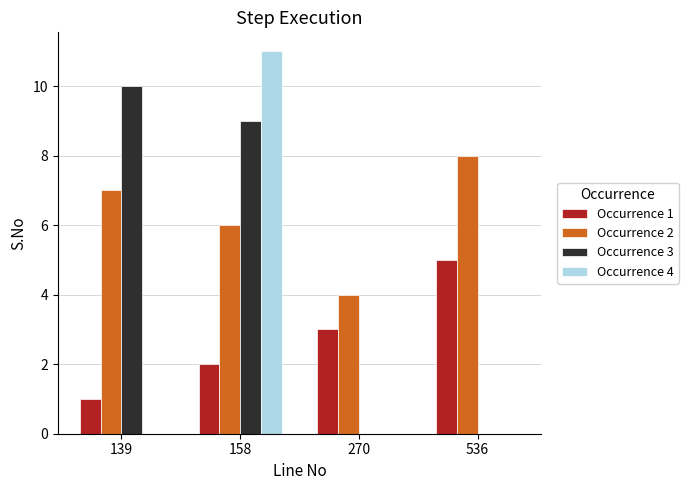

Count the number of categories in the chart.

4